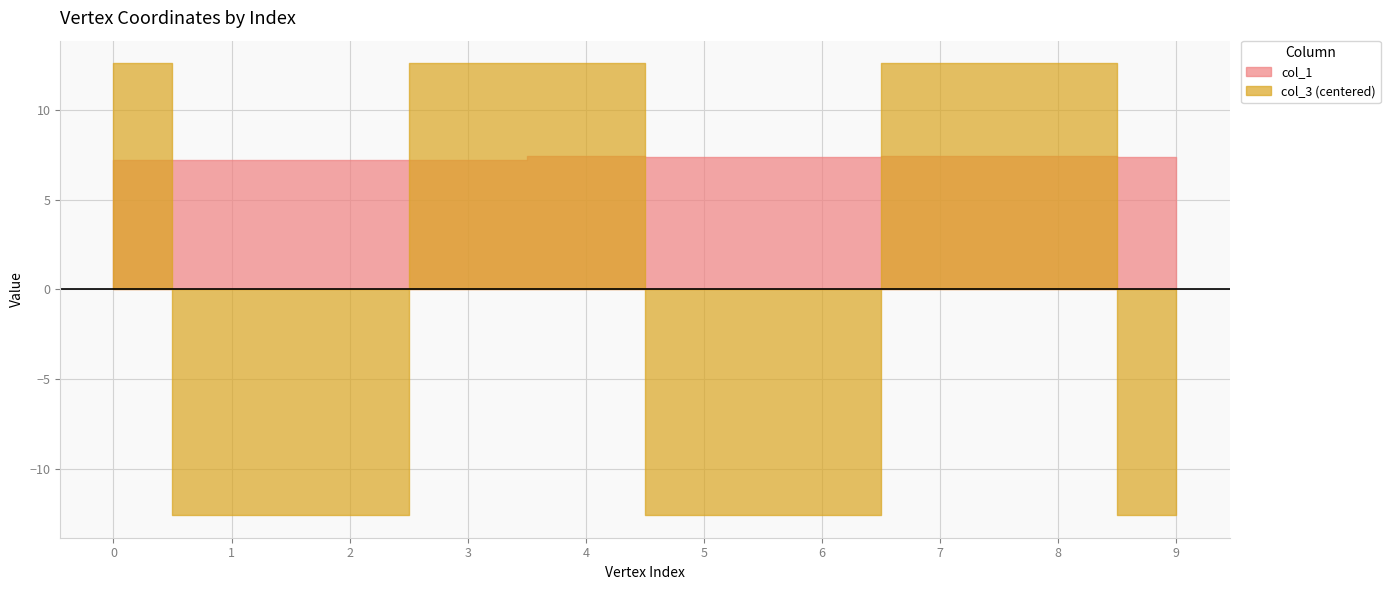

How many lines are shown in the chart?

2